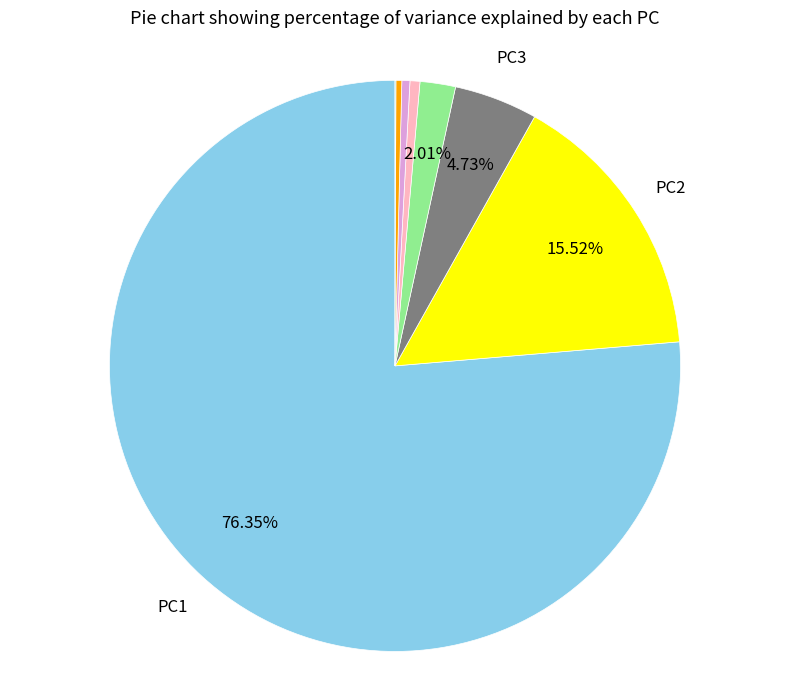

Is there a majority slice in this chart?

Yes